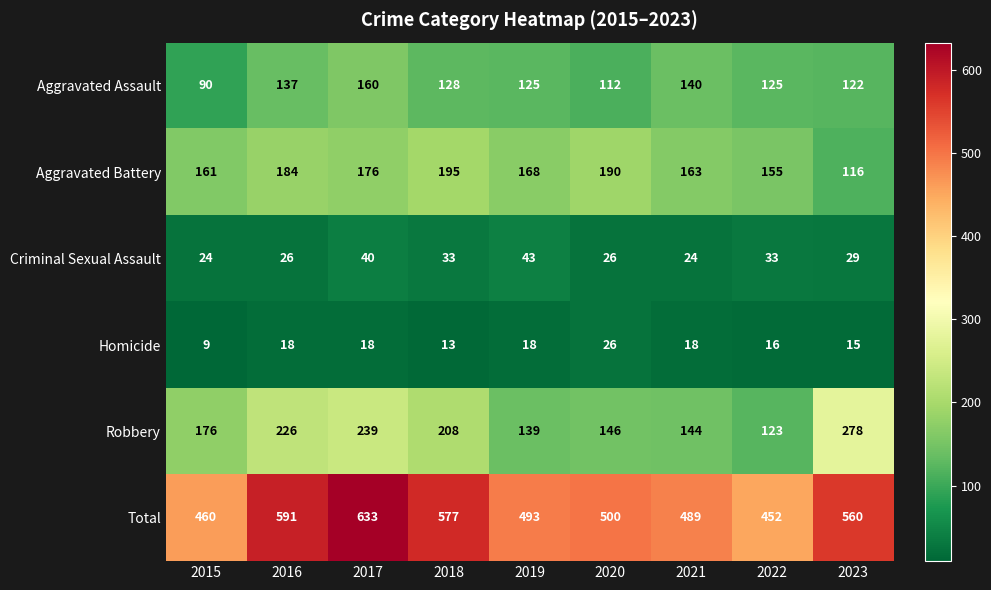

What is the maximum value shown in the chart?

633